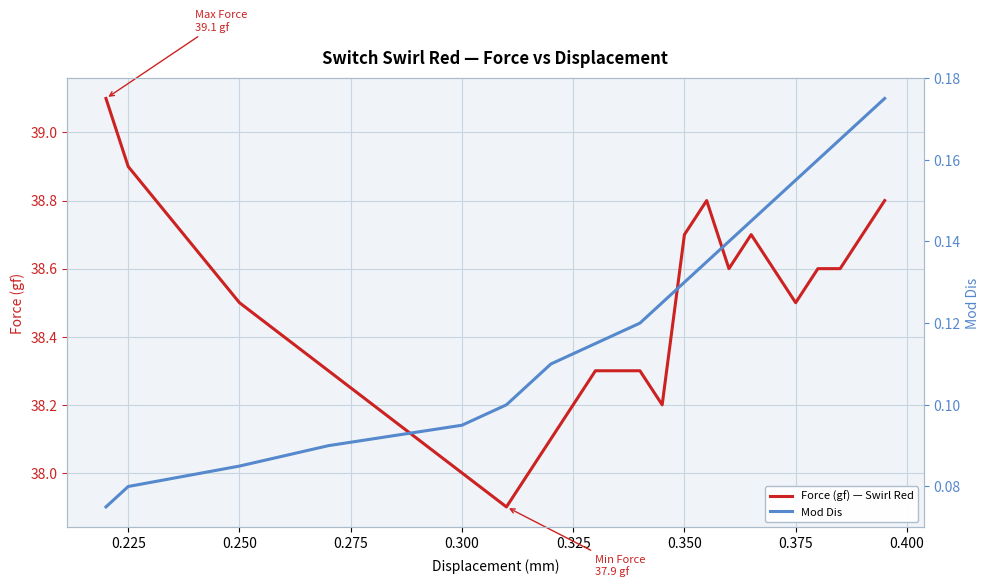

True or false: Mod Dis and Force (gf) — Swirl Red intersect in this chart.

False